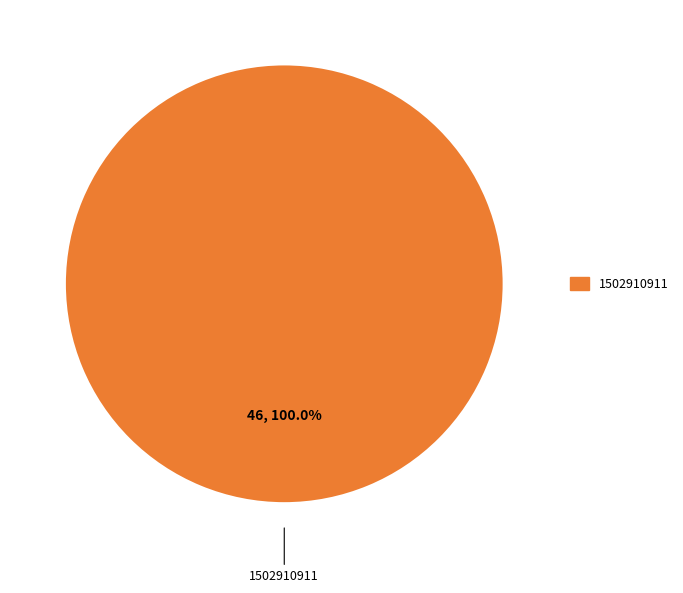

Is there any slice that represents more than half of the pie?

Yes